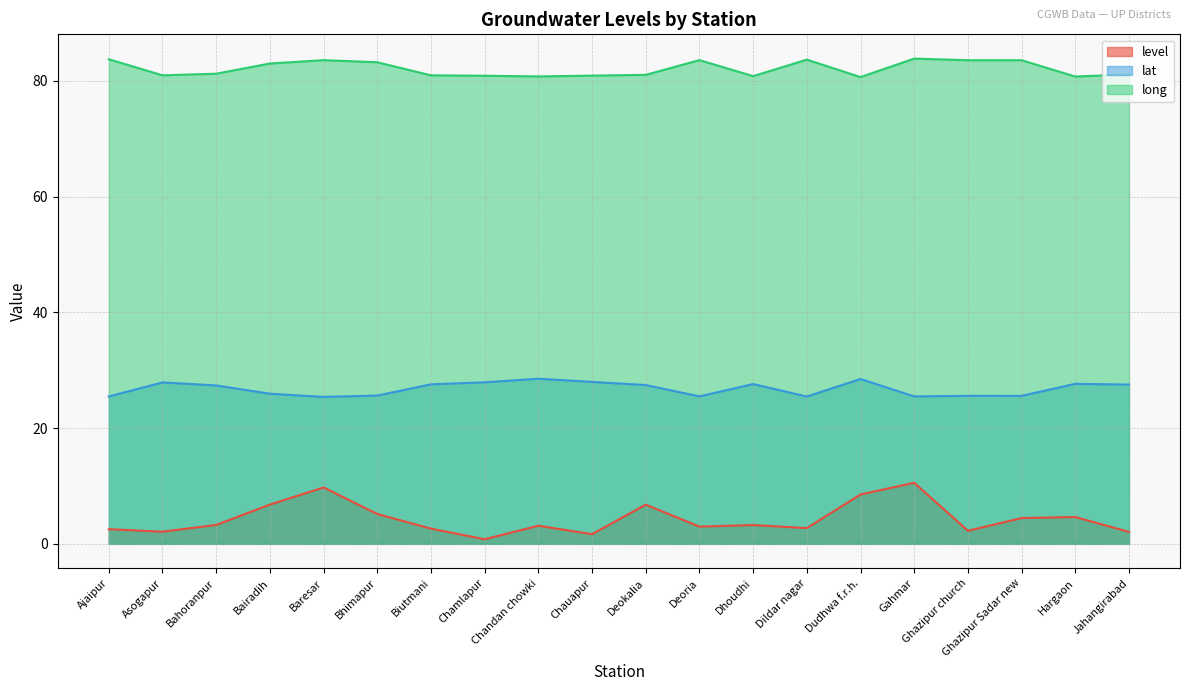

How many lines are shown in the chart?

3